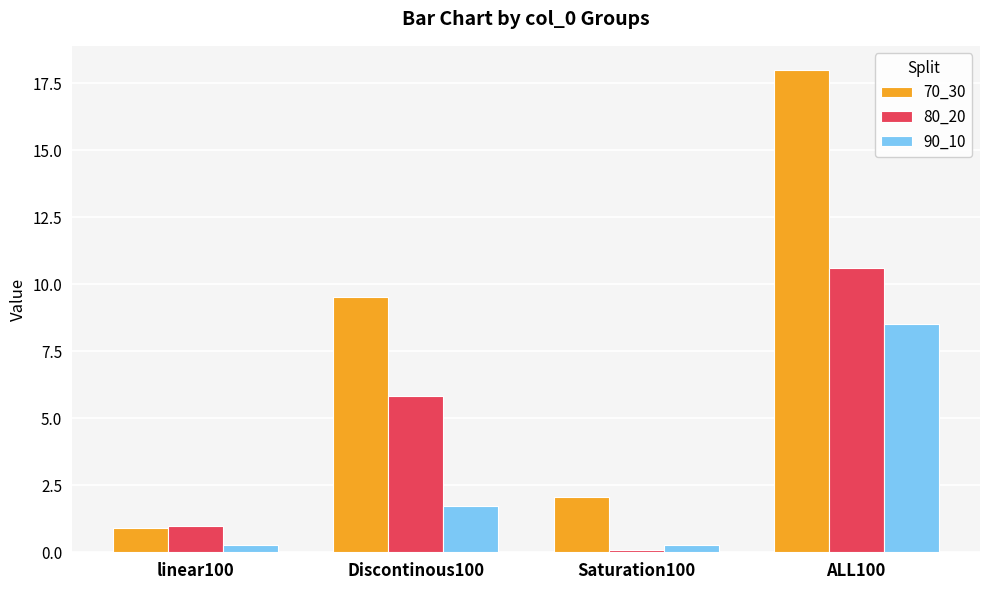

At which label is 90_10 closest to 4?

Discontinous100